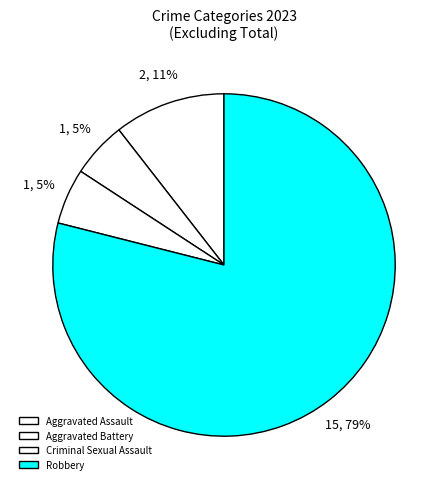

Rank the categories by value from lowest to highest.

Aggravated Battery, Criminal Sexual Assault, Aggravated Assault, Robbery